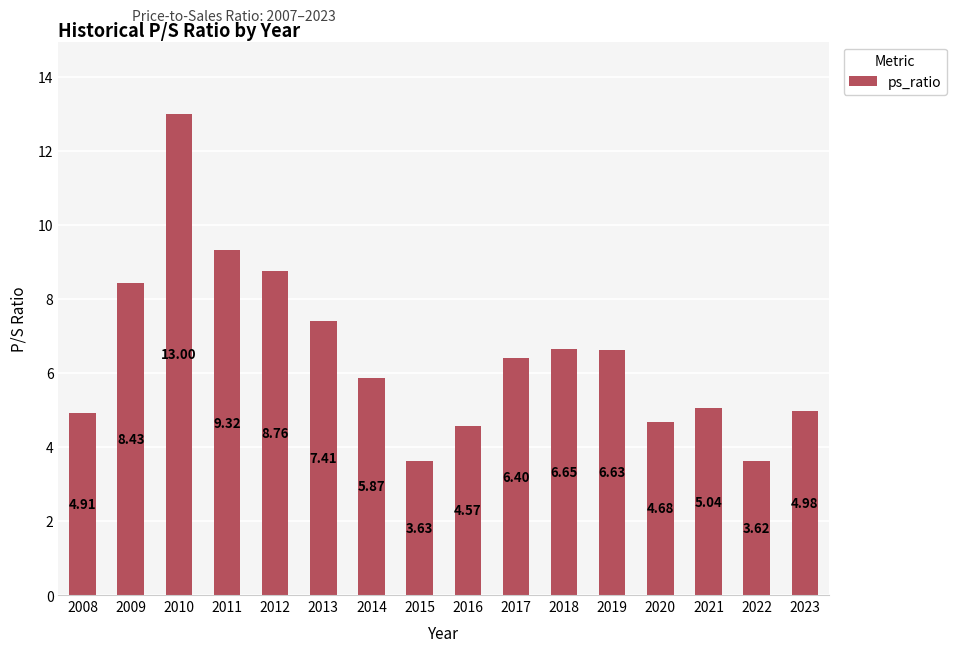

What is the difference between the values at 2014 and 2019?

0.8